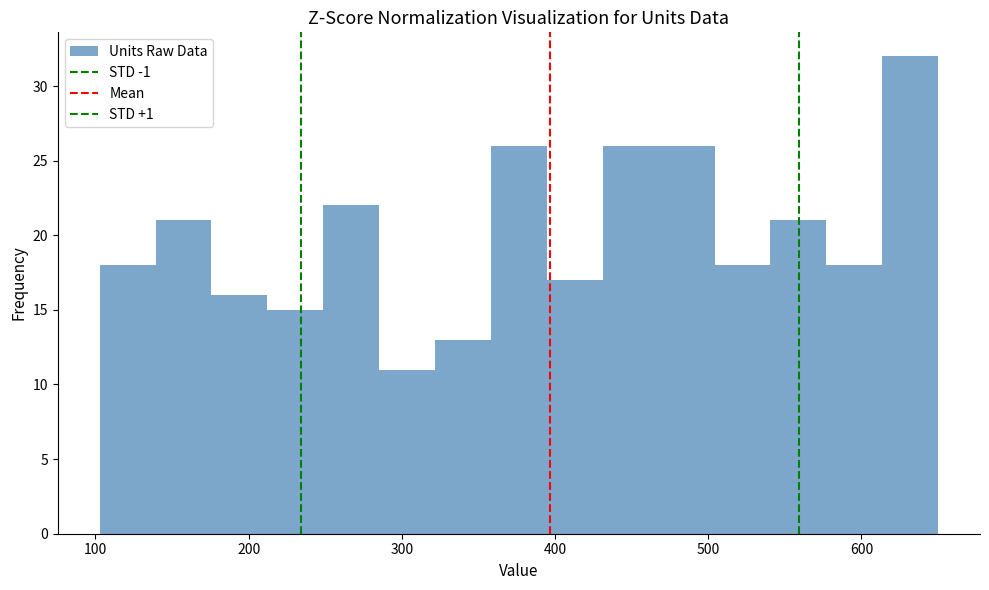

Around what value on the x-axis is the tallest bar? Give the approximate position of its centre, as read against the axis.

630